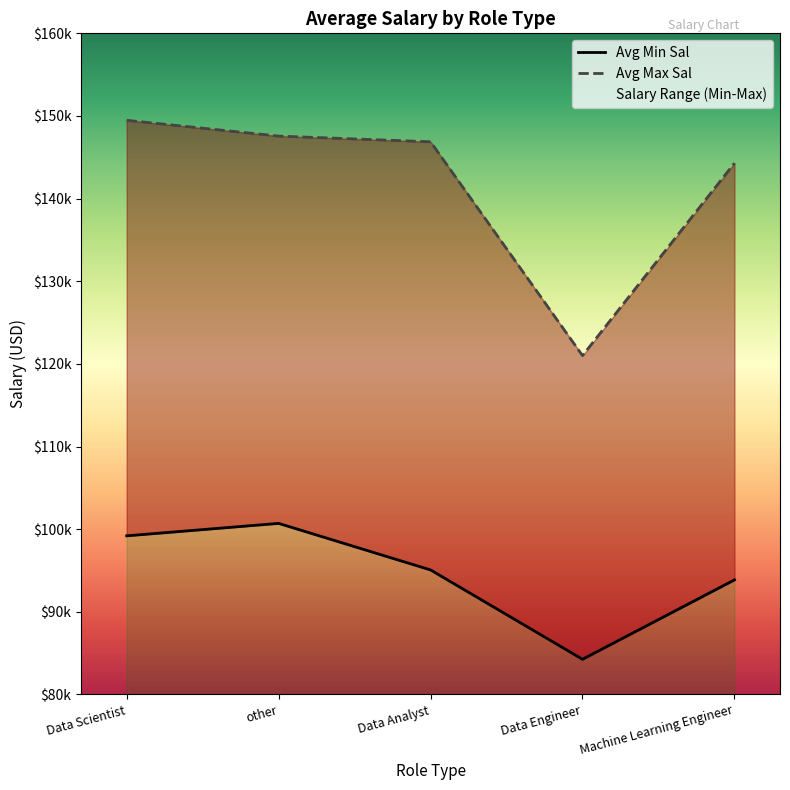

True or false: Avg Min Sal has more than 2 points higher than both neighbors.

False